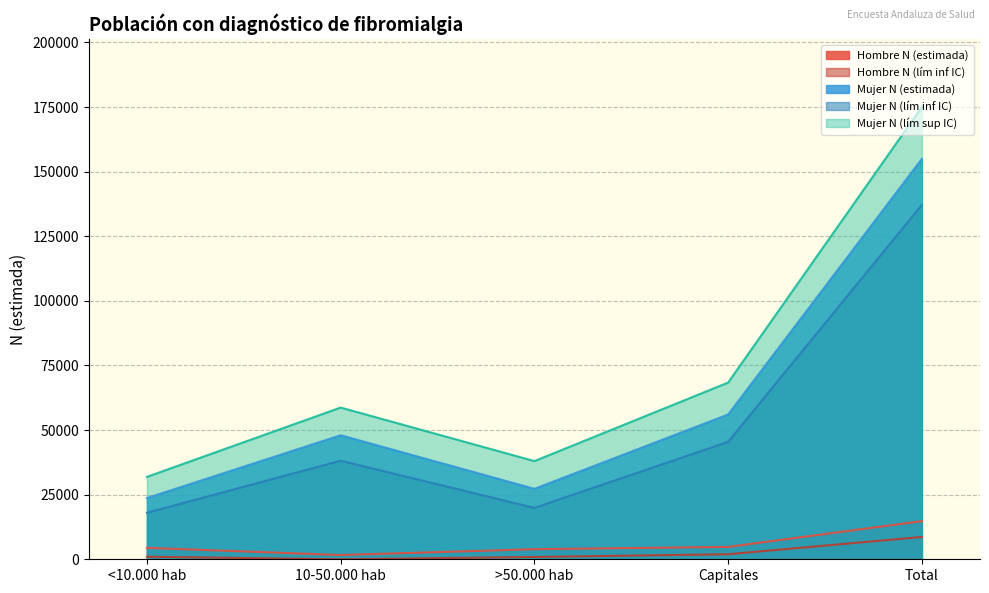

Is it true that Hombre N (lím inf IC) equals -5798 at 10-50.000 hab?

False